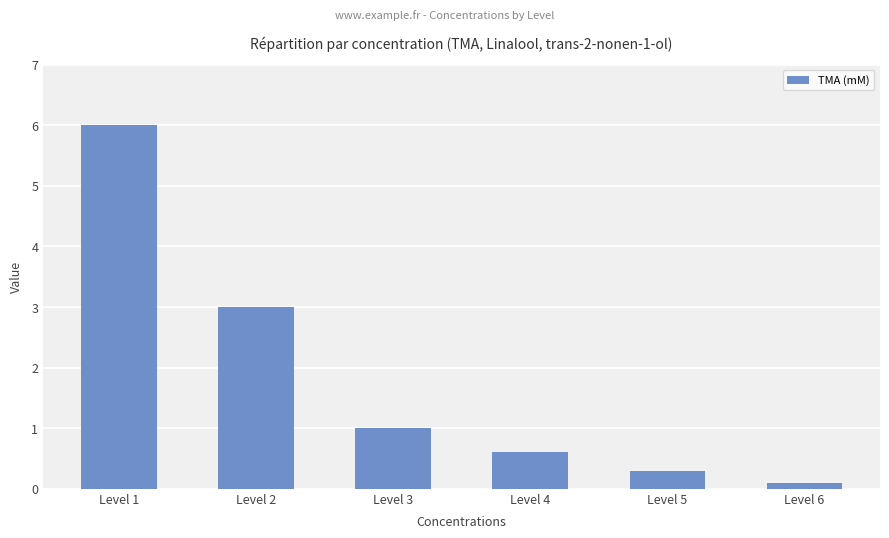

The value at Level 1 is 8.4. True or false?

False